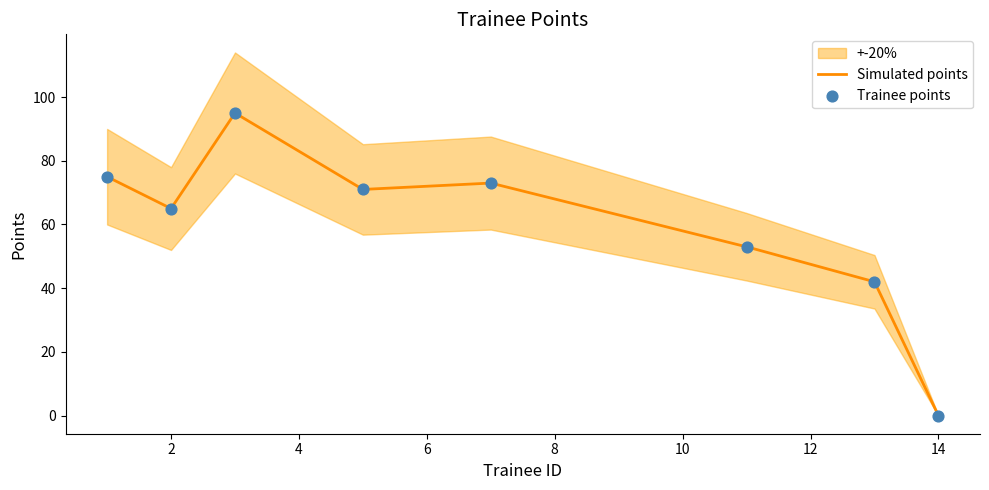

Which has a higher value, 7 or 11?

7